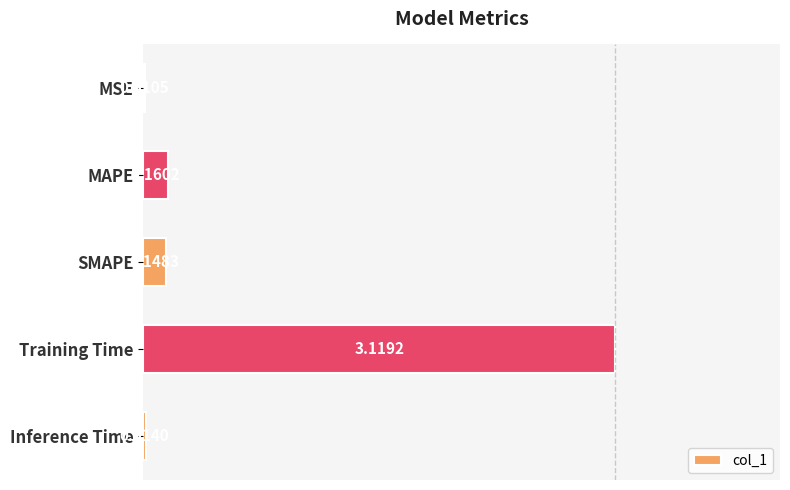

What is the change in value from SMAPE to Training Time?

+3.0